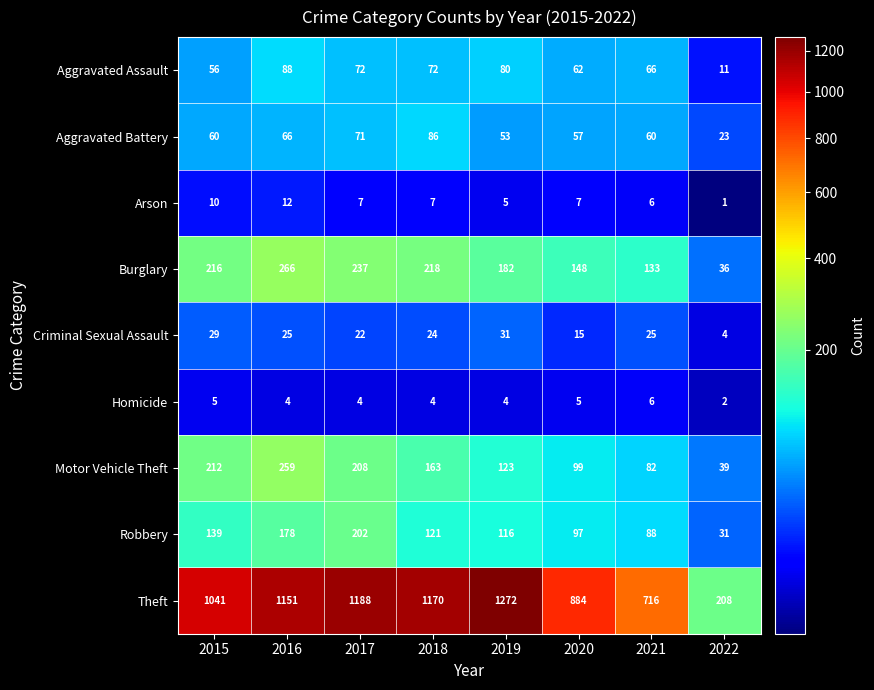

Is it true that Burglary equals 36 at 2022?

True